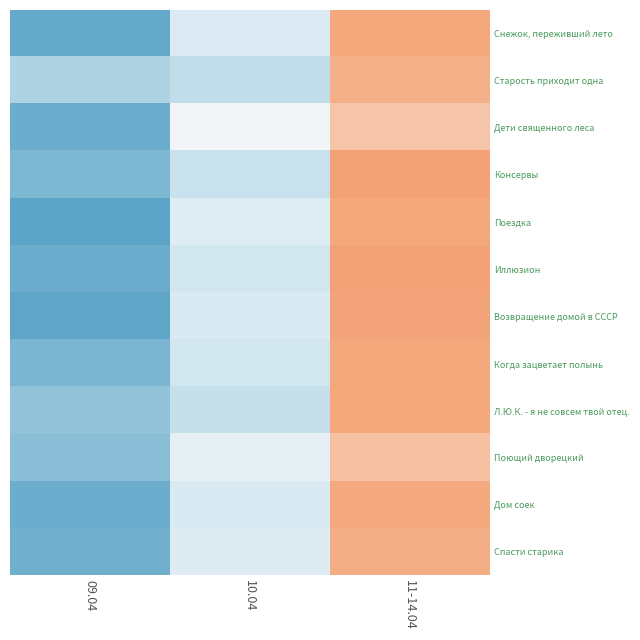

Which label corresponds to the largest value in the chart?

11-14.04